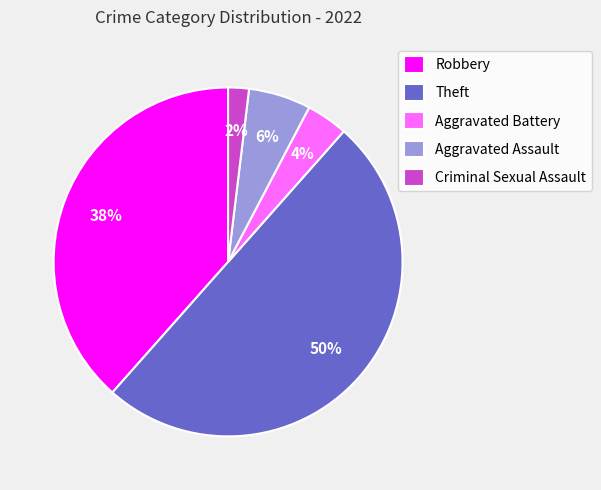

Which slice is the smallest?

Criminal Sexual Assault